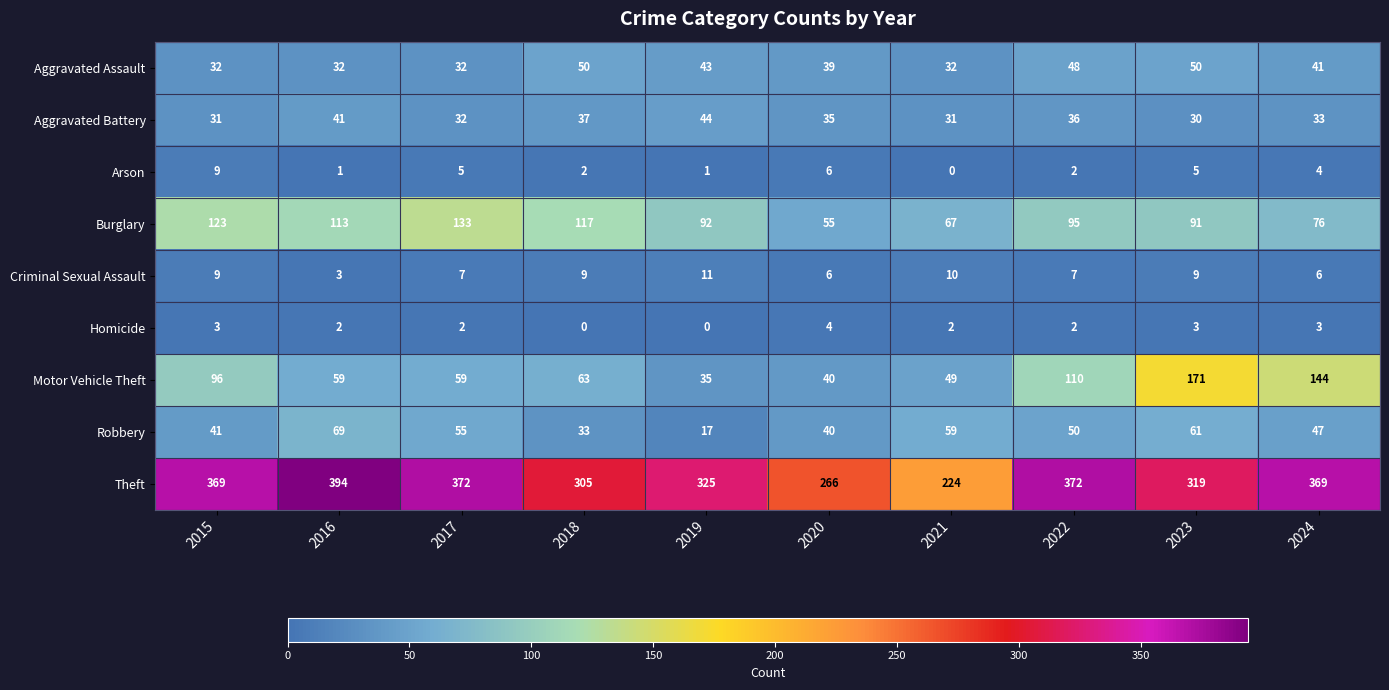

What is the difference between the maximum and minimum values in the Aggravated Battery series?

14